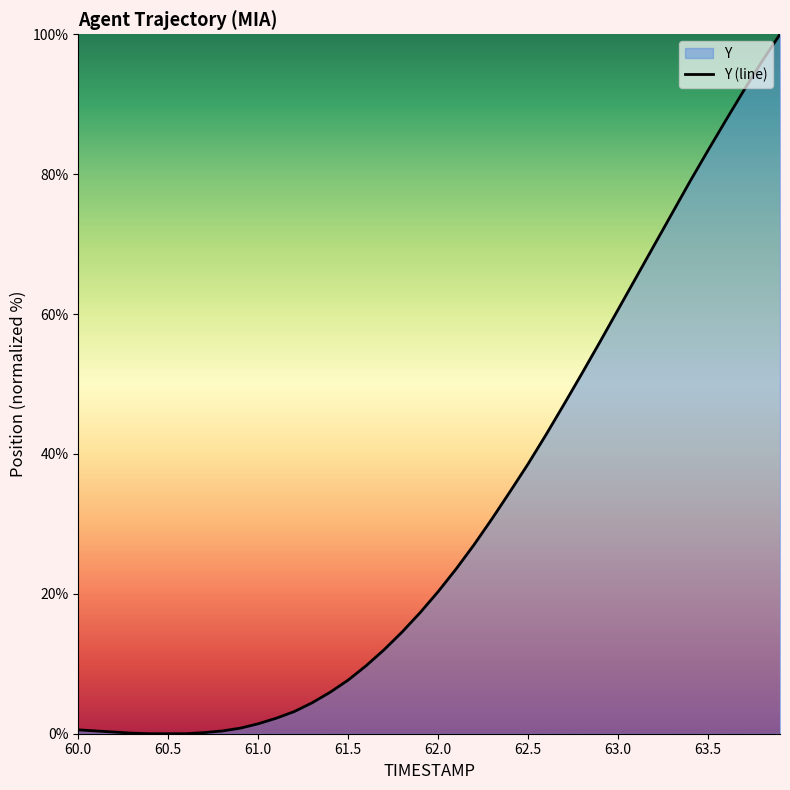

Where does the data first go above 20?

62.0